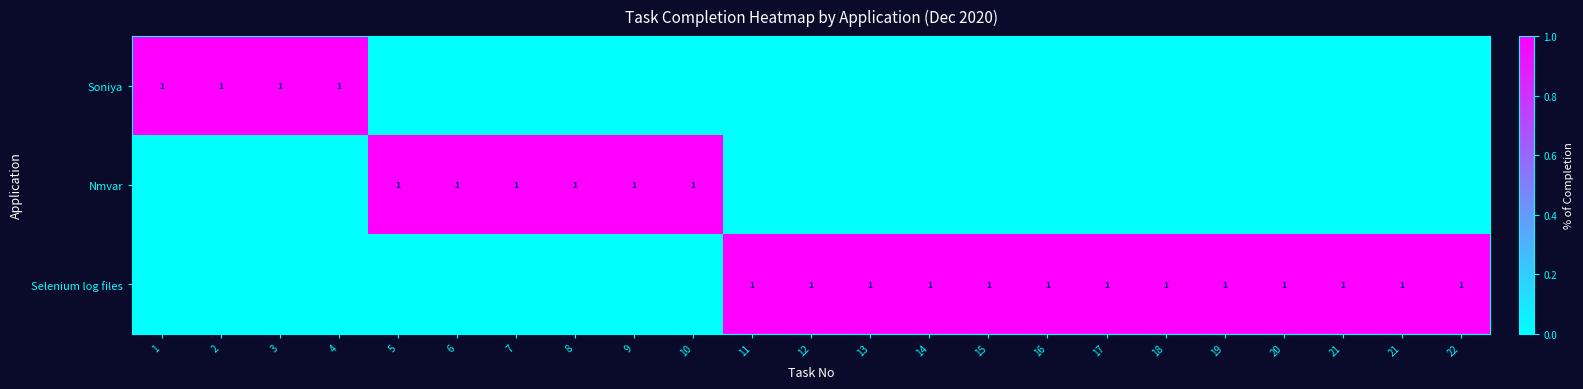

Is the value of Nmvar at 9 greater than the value of Selenium log files at 10?

Yes